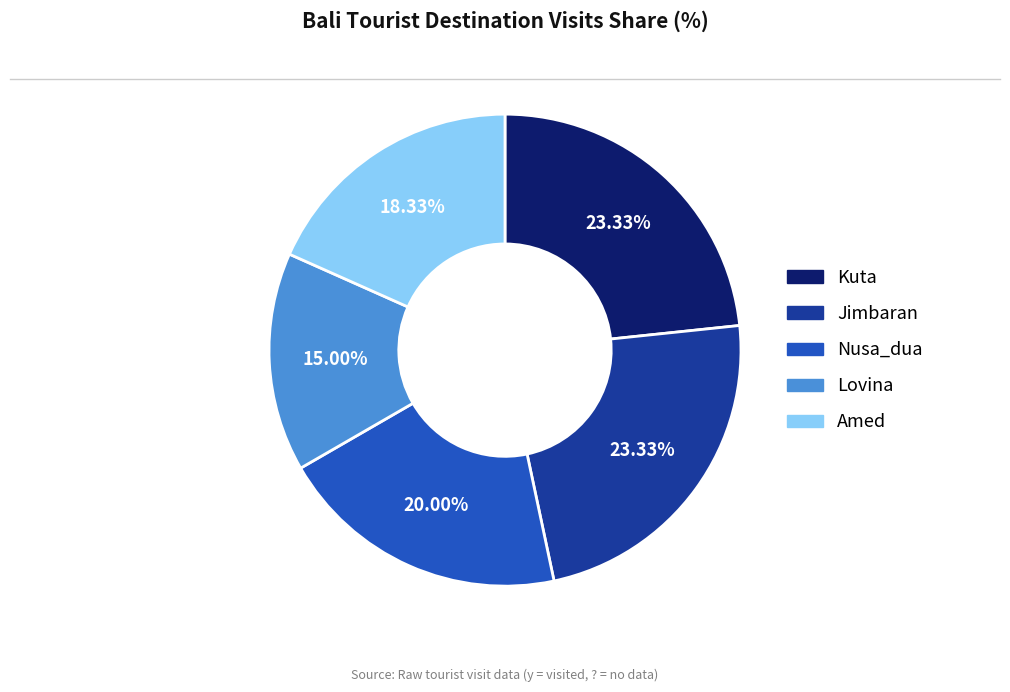

Is there any slice that represents more than half of the pie?

No